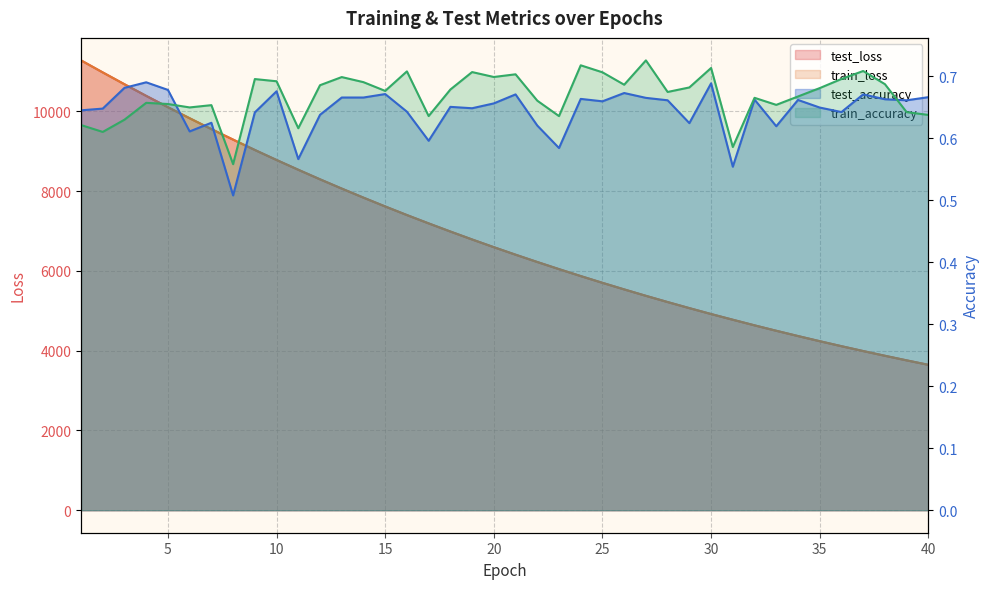

What is the average value of the train_accuracy series?

0.7